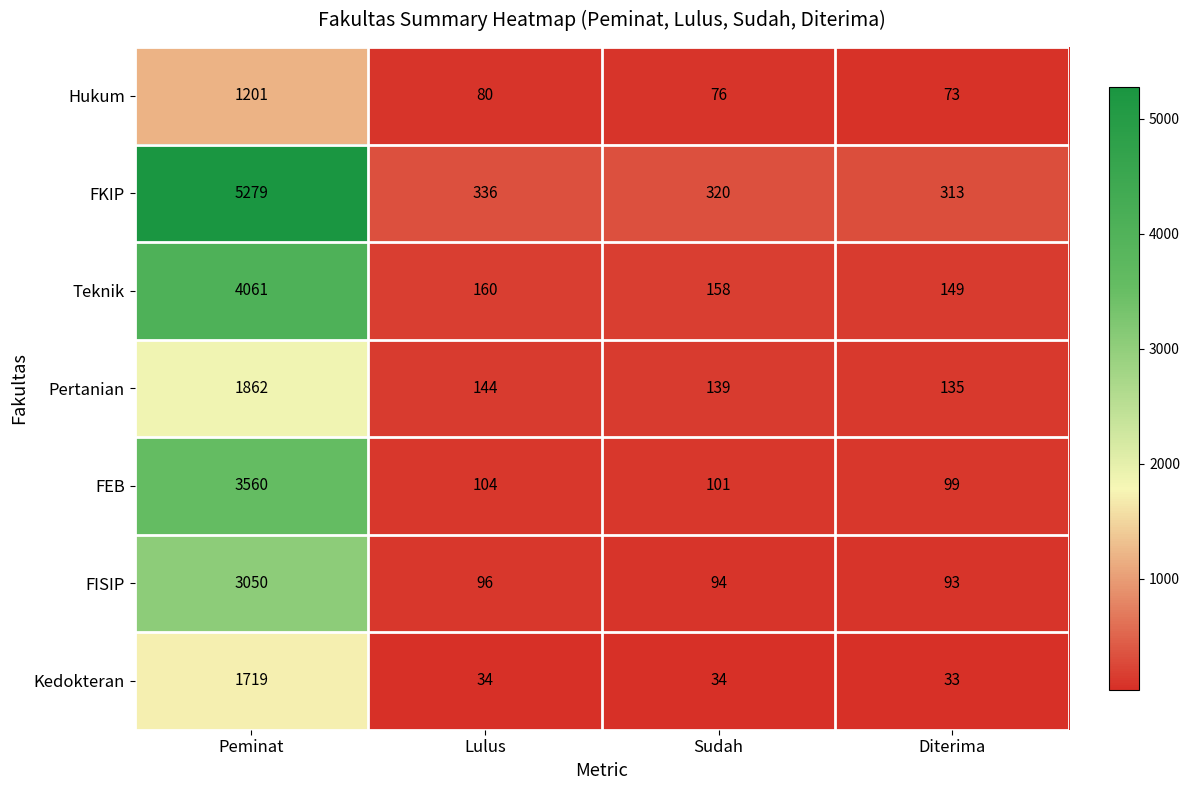

Which category has the highest value across all series?

Peminat